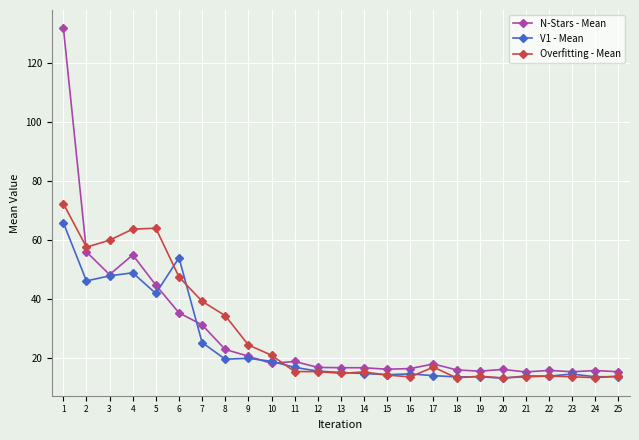

What value does the Overfitting - Mean series have at 10?

20.9